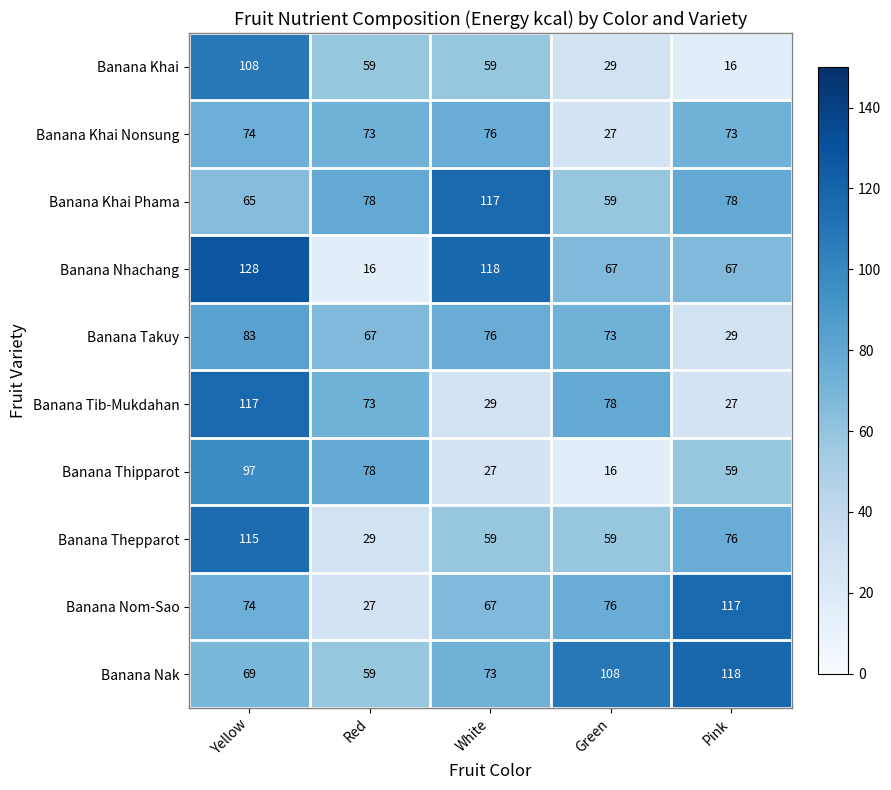

Which series has the largest total across all categories?

Banana Nak